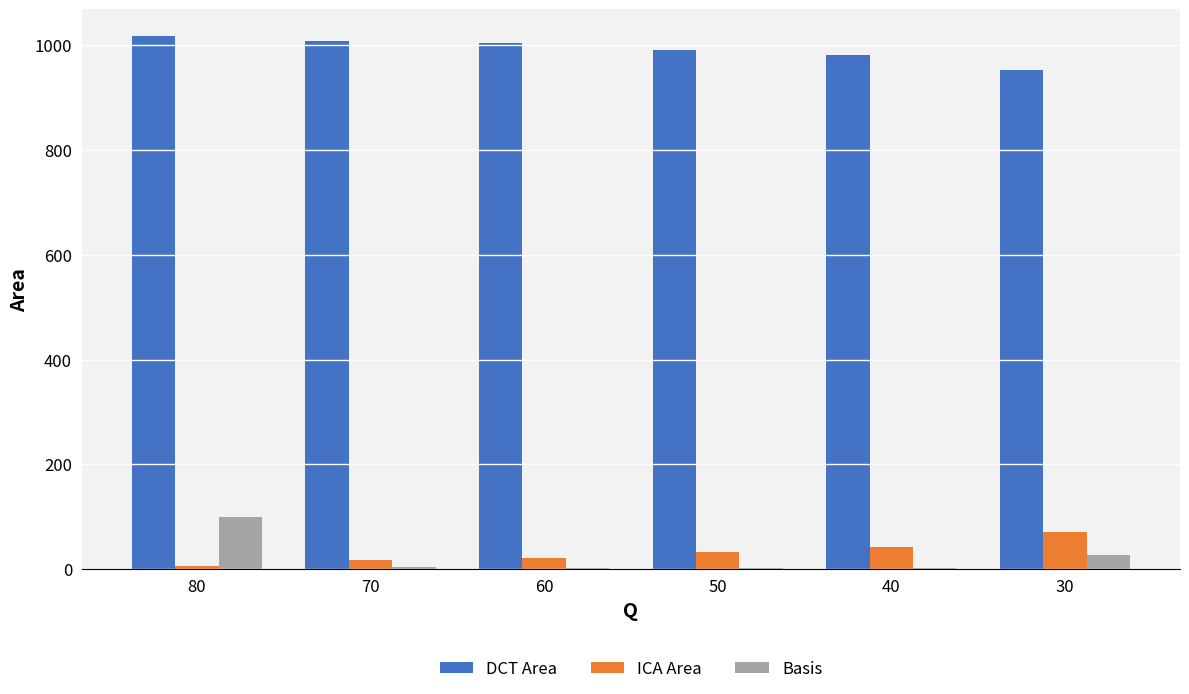

Is the value of ICA Area at 30 greater than the value of DCT Area at 50?

No